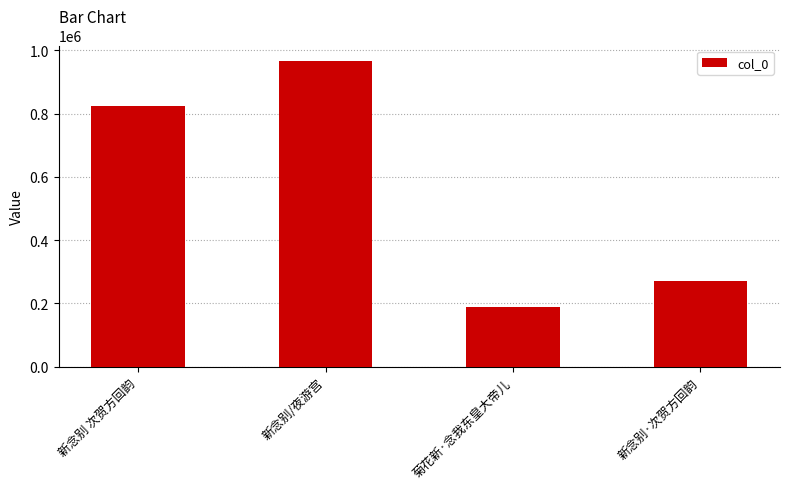

What is the change in value from 新念别 次贺方回韵 to 菊花新·念我东皇大帝儿?

-635381